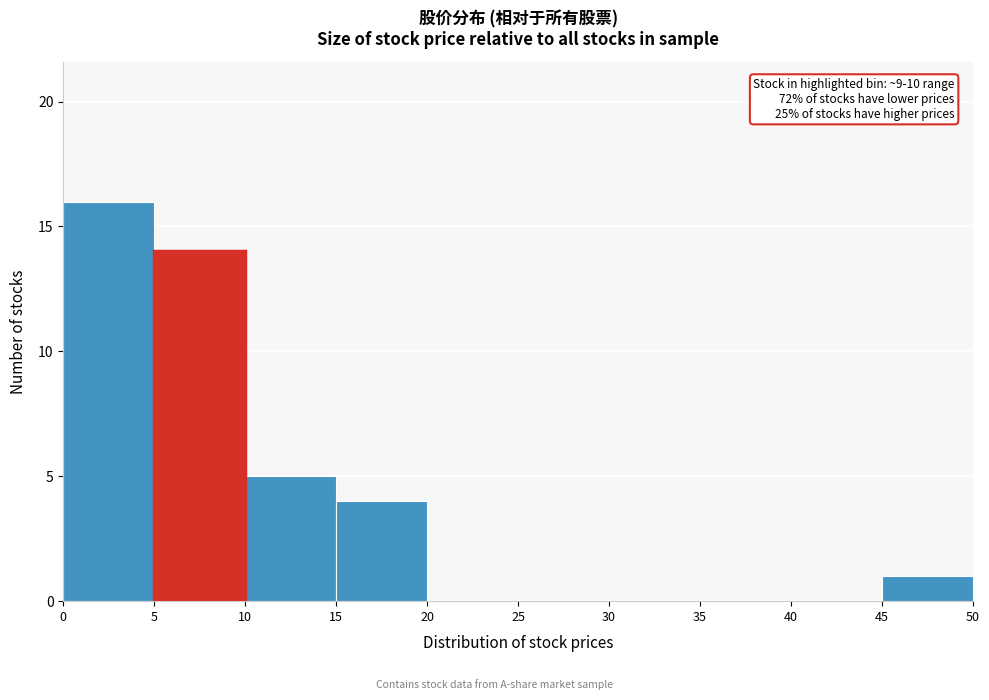

Which range on the x-axis has the tallest bar?

0 to 5